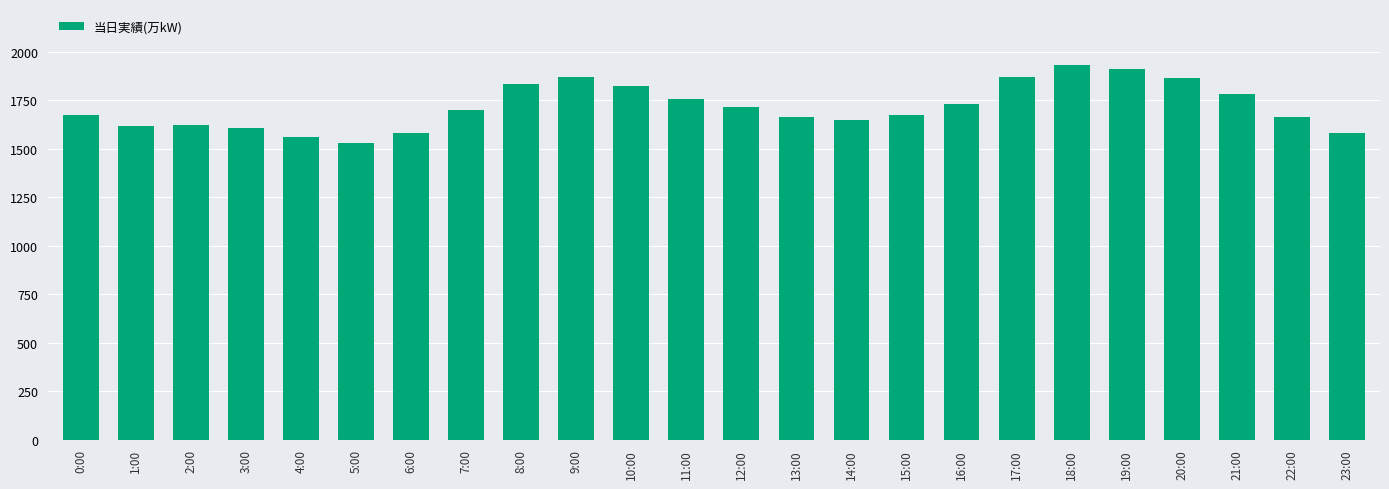

What is the label of the 7th bar from the left?

6:00